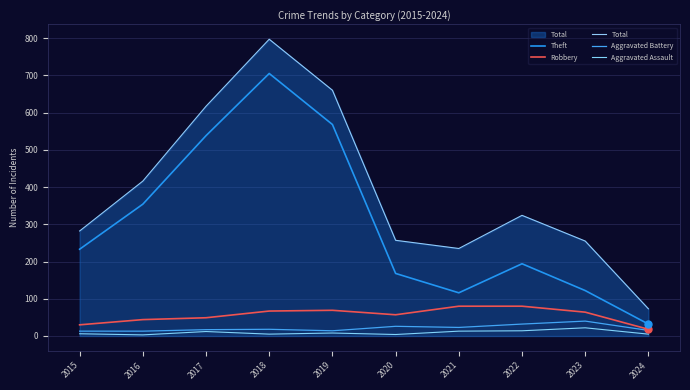

What is the difference between the Theft values at 2017 and 2020?

370